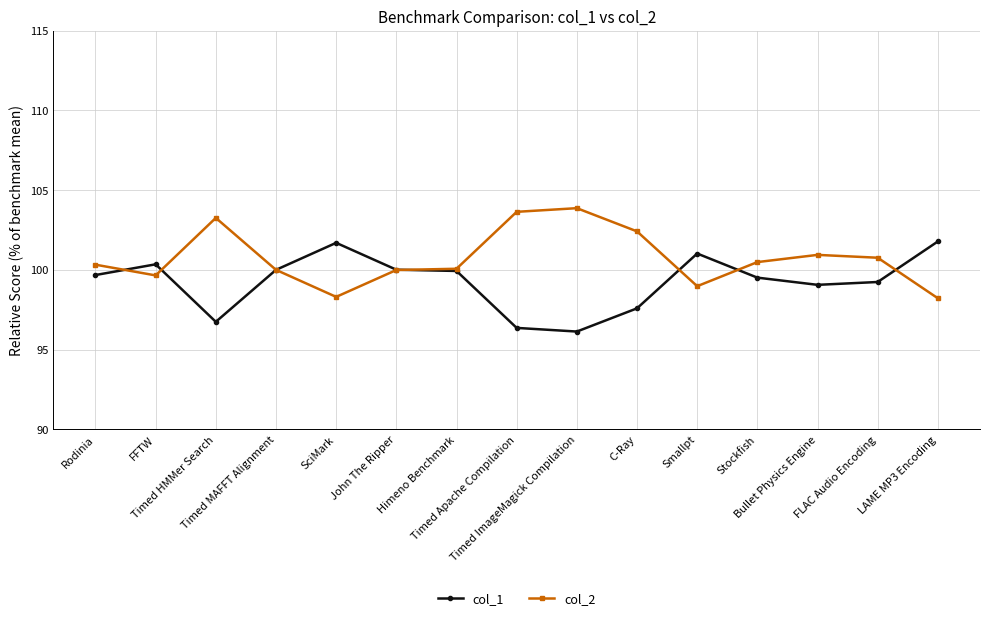

True or false: col_2 has a value of 98.3 at SciMark.

True